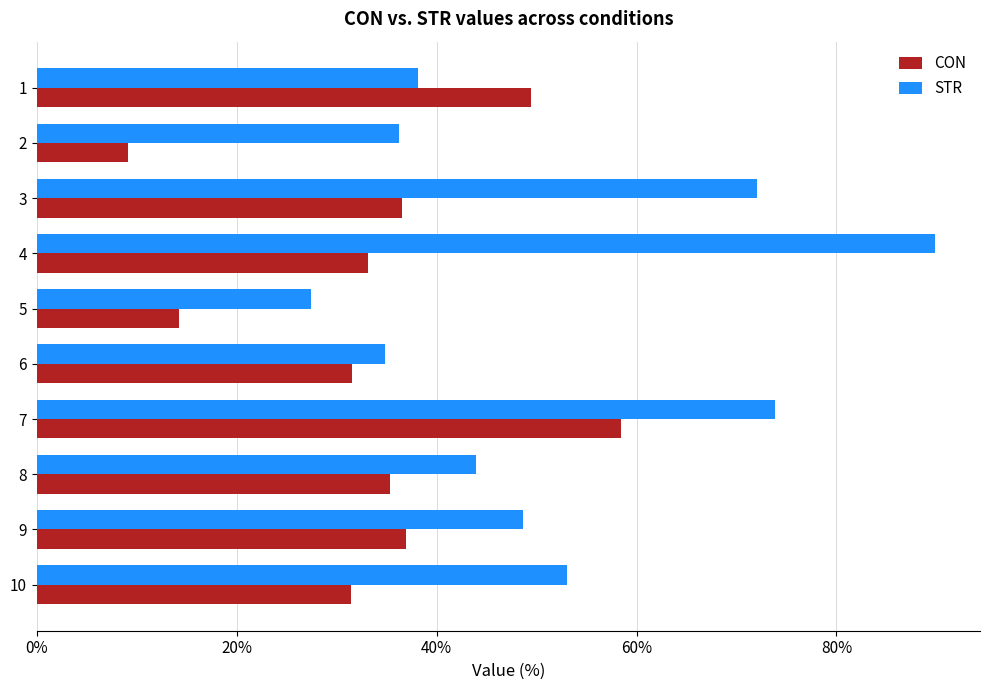

What are all the series names shown in the legend?

CON, STR